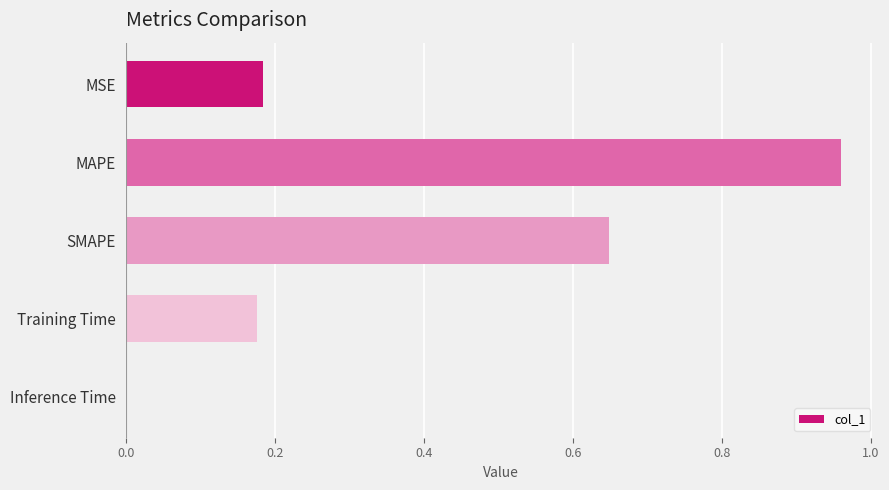

Which label corresponds to the largest value in the chart?

MAPE